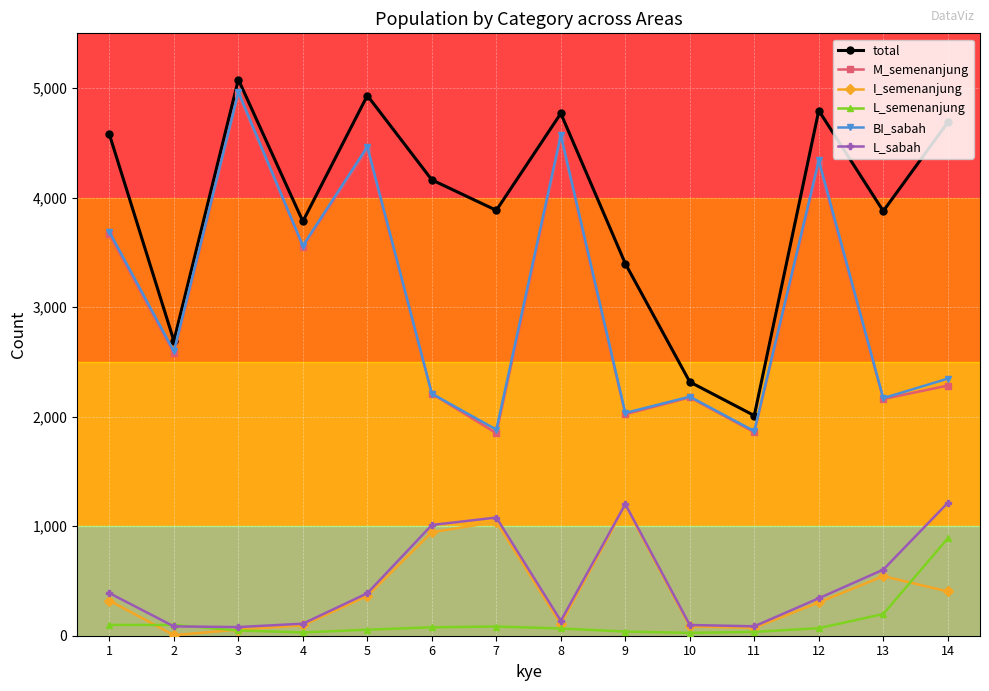

What is the difference between the maximum and minimum values in the I_semenanjung series?

1182